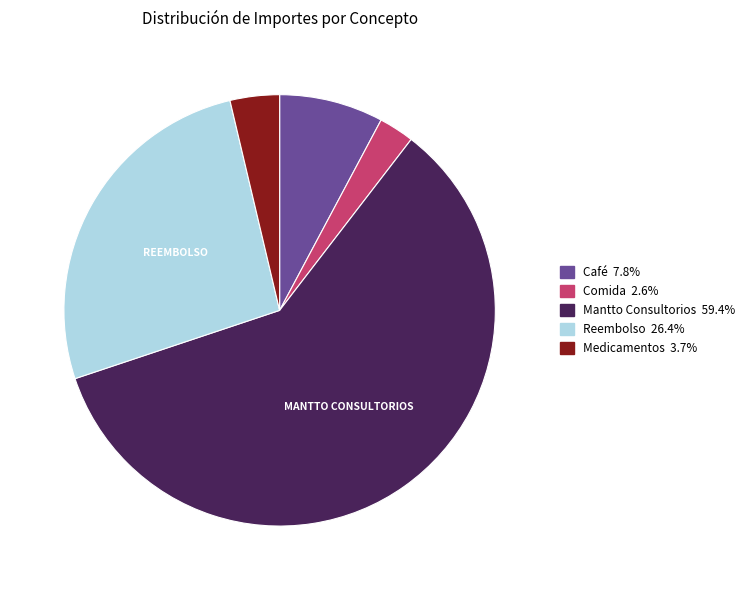

Is there a majority slice in this chart?

Yes